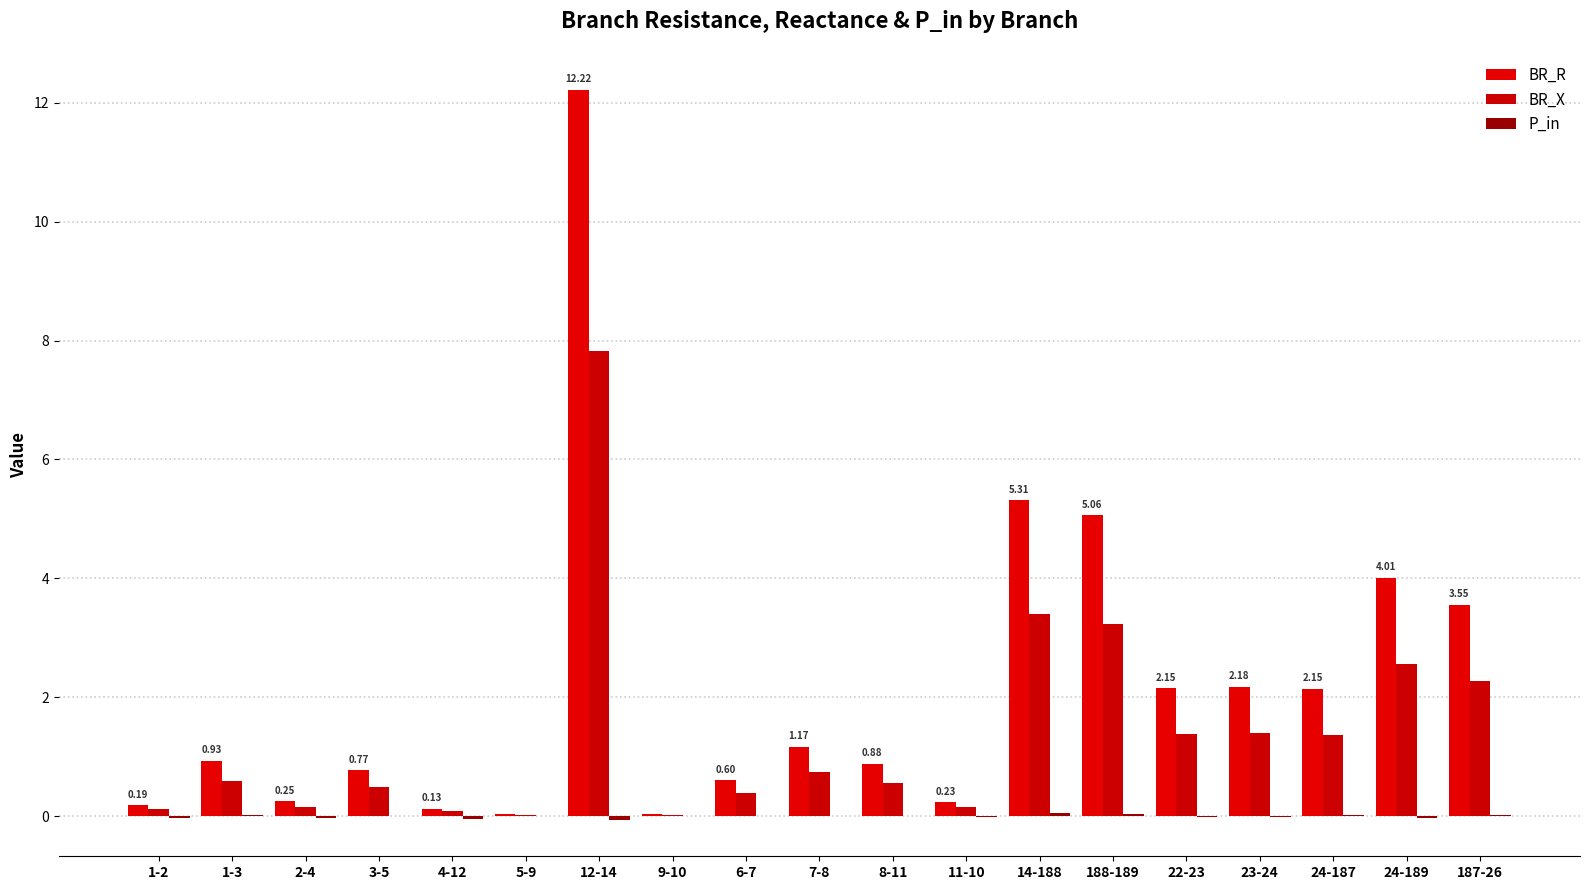

Count the number of categories in the chart.

19